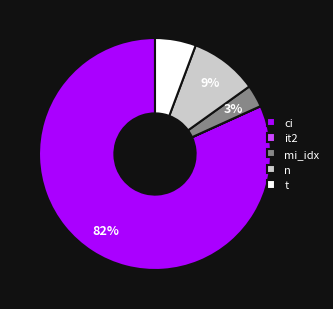

Do mi_idx and n together represent more than half of the pie?

No